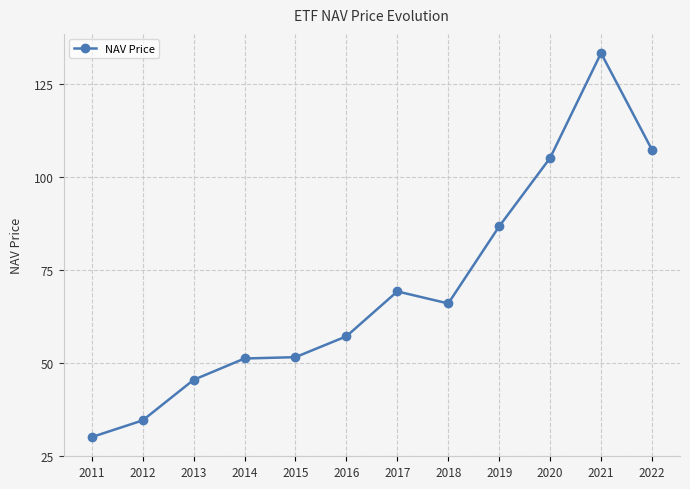

Is it true that the value at 2016 is 102.2?

False